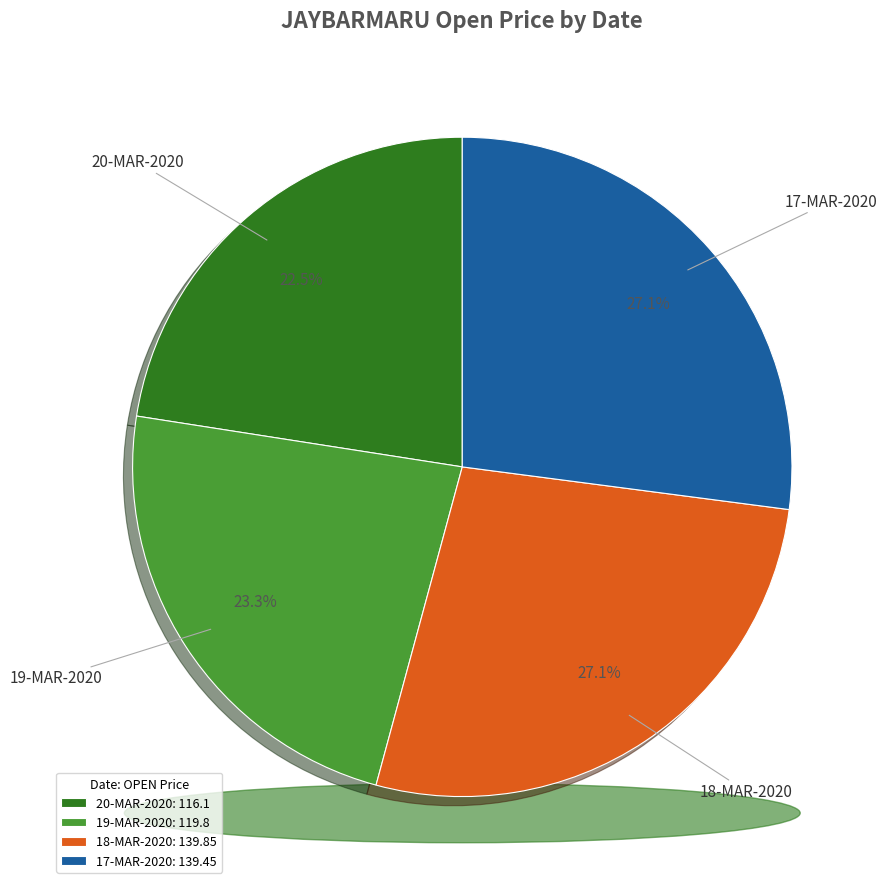

What is the smallest slice in the pie chart?

20-MAR-2020